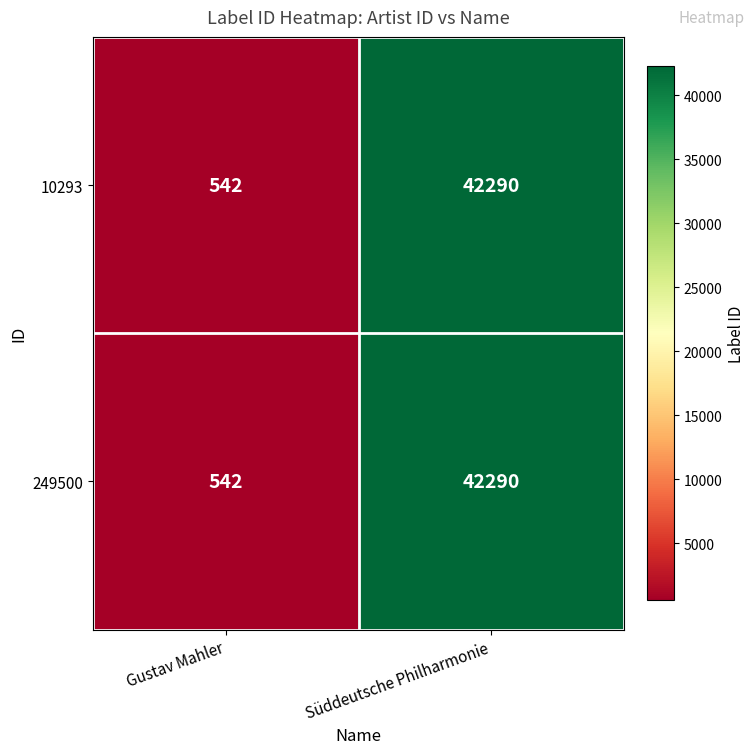

The value of 249500 at Süddeutsche Philharmonie is 42290. True or false?

True